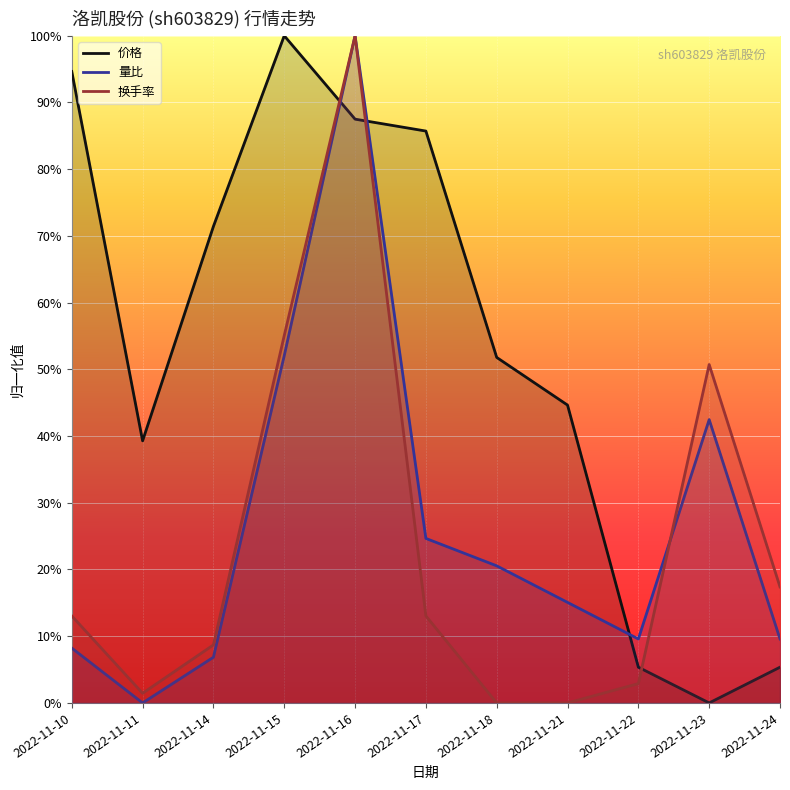

At which category is the sum across all series the highest?

2022-11-16